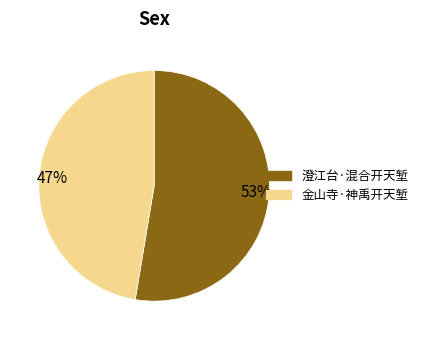

Count the number of slices in the pie.

2